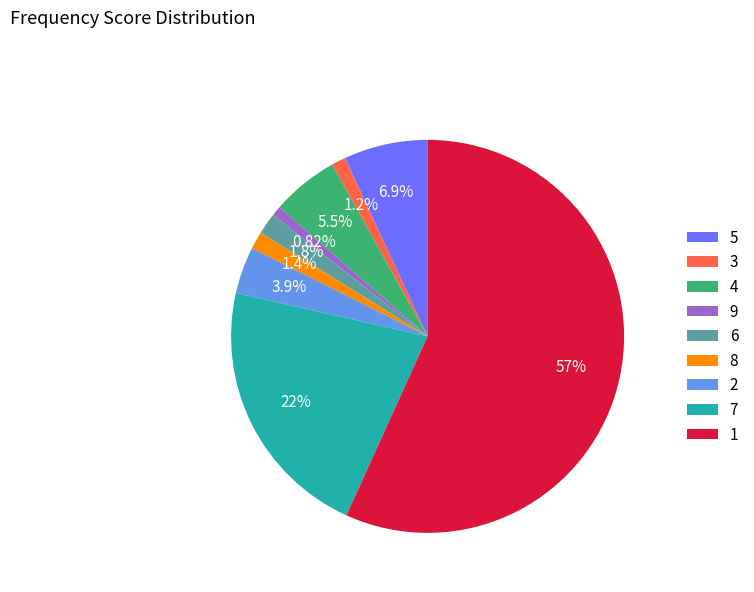

What percentage is NOT represented by 8?

98.6%